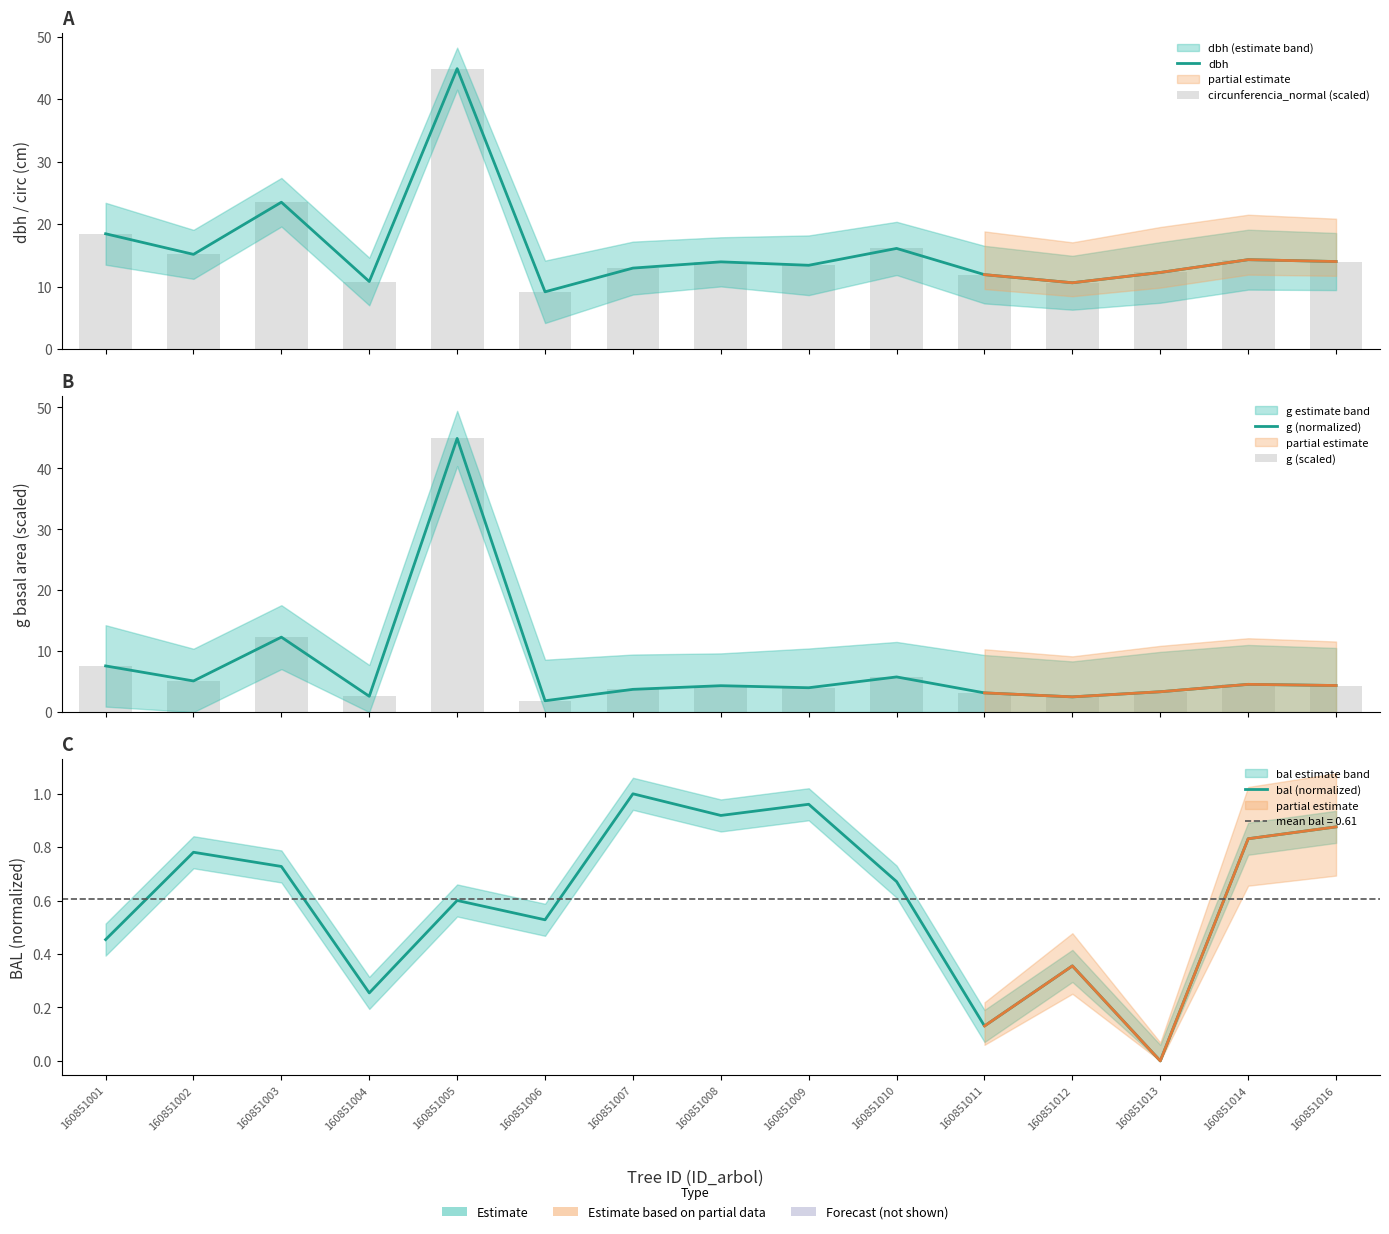

True or false: g (normalized) has a value of 1.6 at 160851012.

False